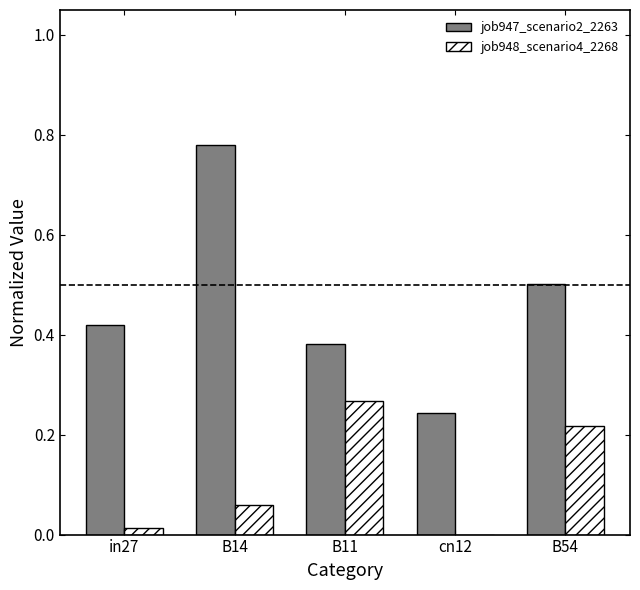

True or false: job948_scenario4_2268 has a value of 0.1 at cn12.

False